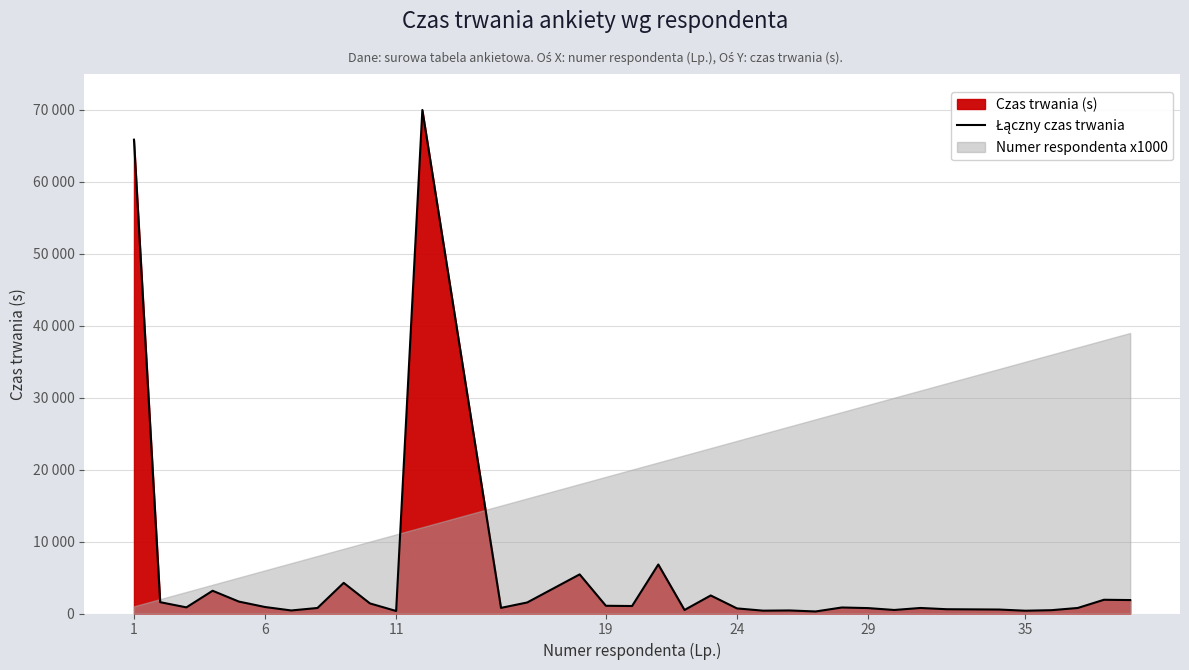

True or false: there are more than 2 points higher than both neighbors.

True